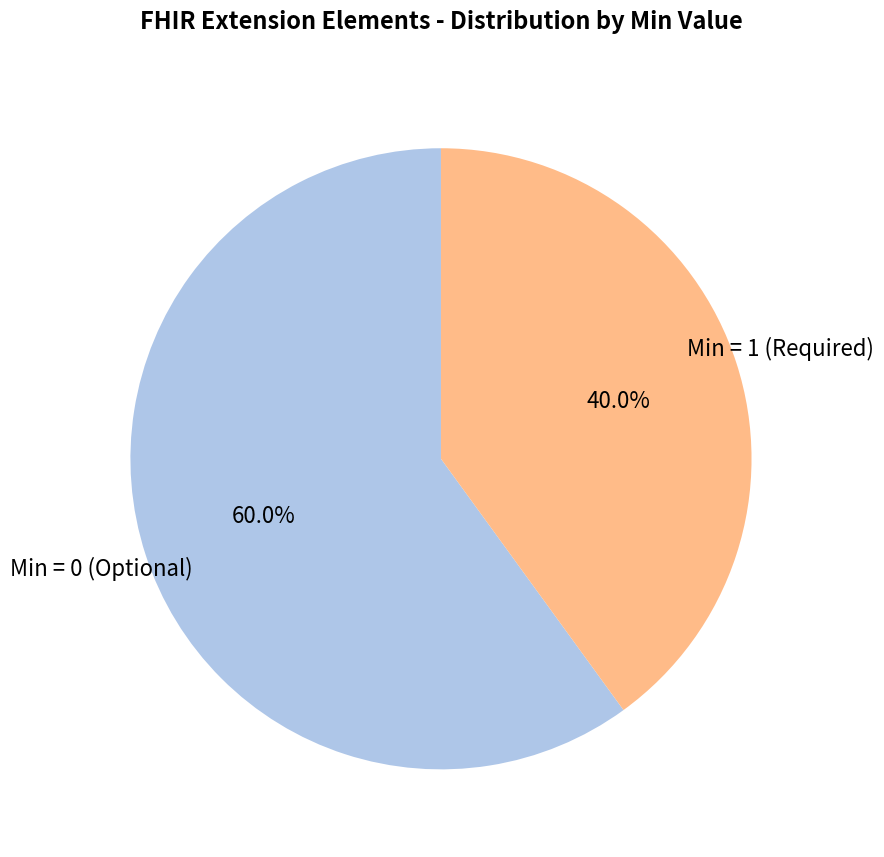

Combined, do Min = 0 (Optional) and Min = 1 (Required) account for over 50%?

Yes